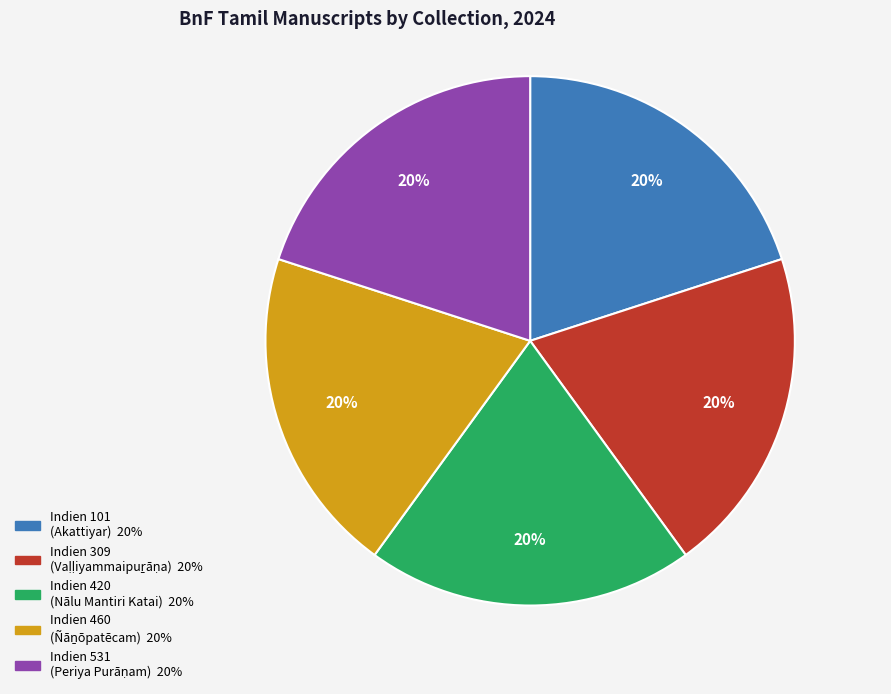

Combined, do Indien 309 and Indien 420 account for over 50%?

No